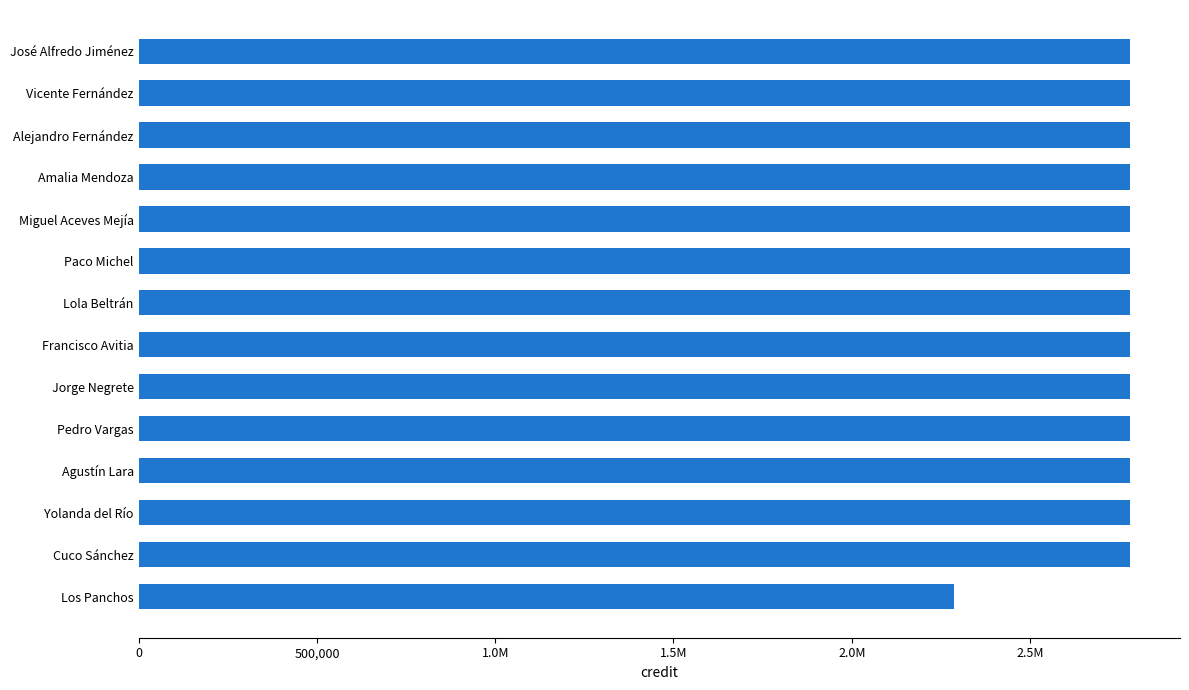

What is the sum of all values?

38445581